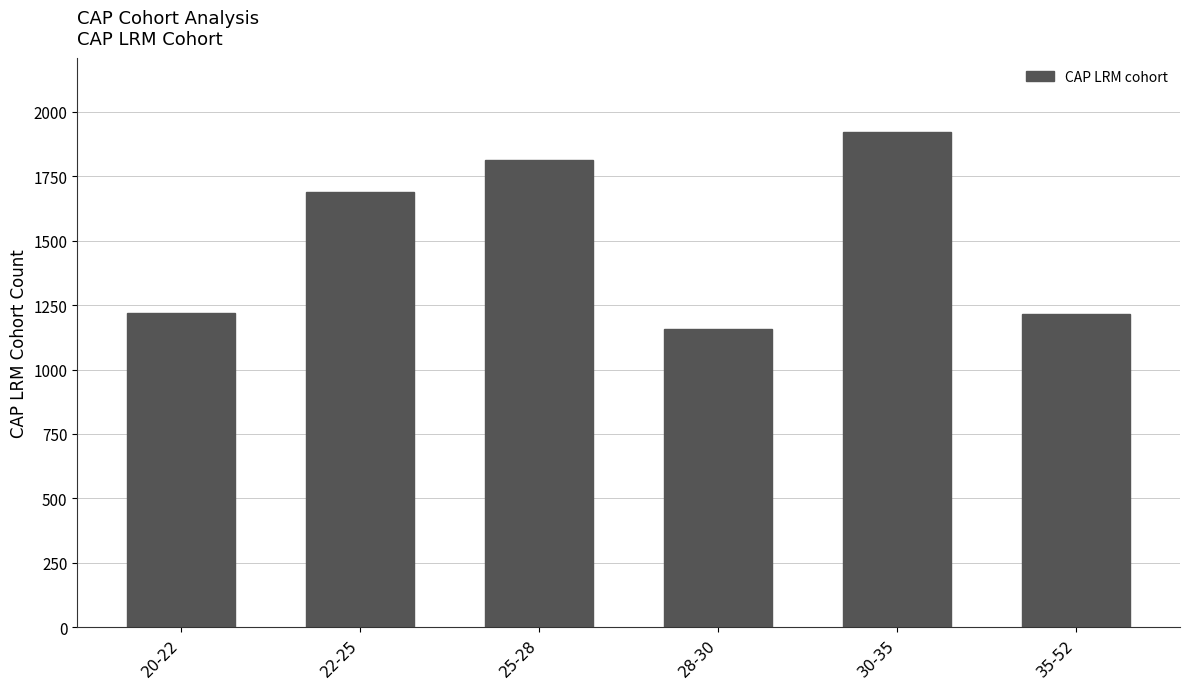

At which label is the value closest to 1539?

22-25